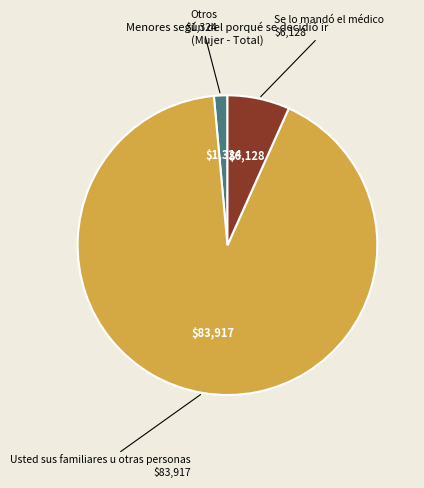

Which slice is the smallest?

Otros